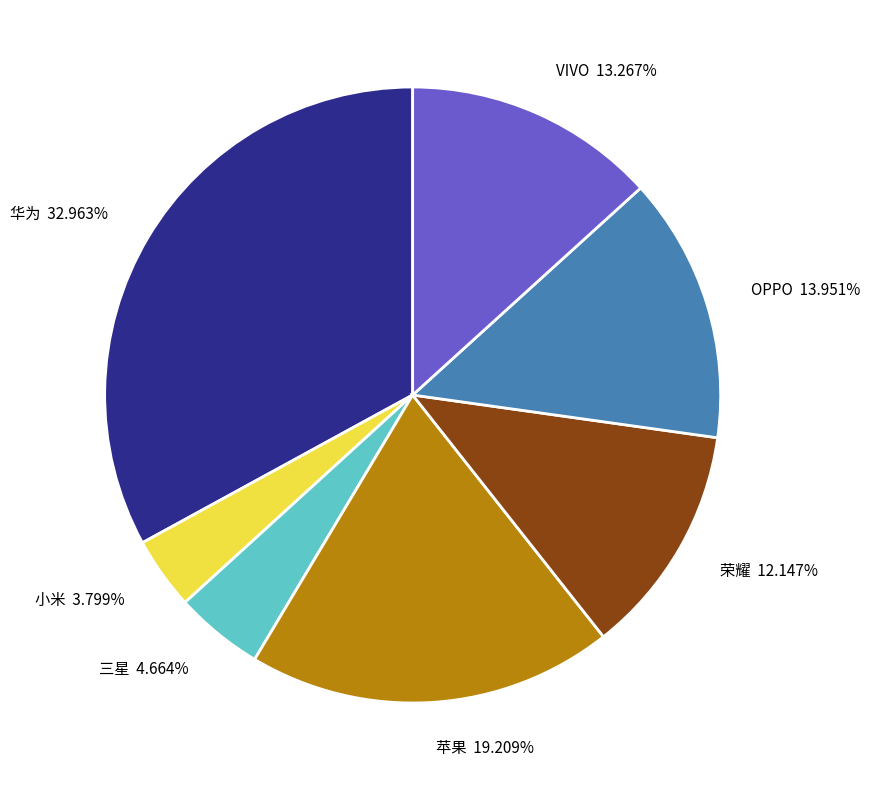

Between 华为 and 三星, which is larger?

华为